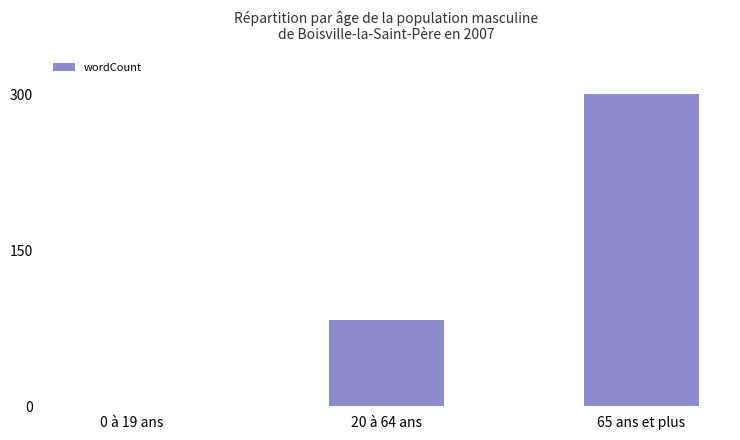

Are the bars horizontal?

No